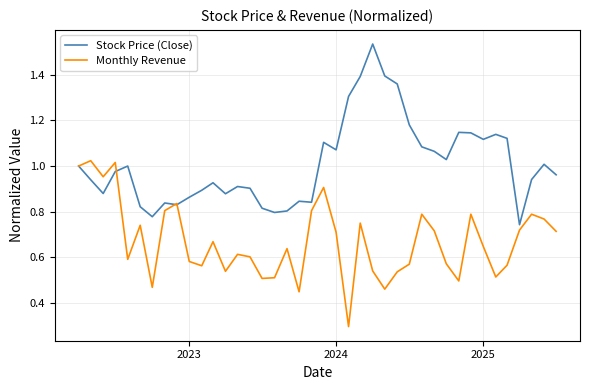

Which series has the largest total across all categories?

Stock Price (Close)